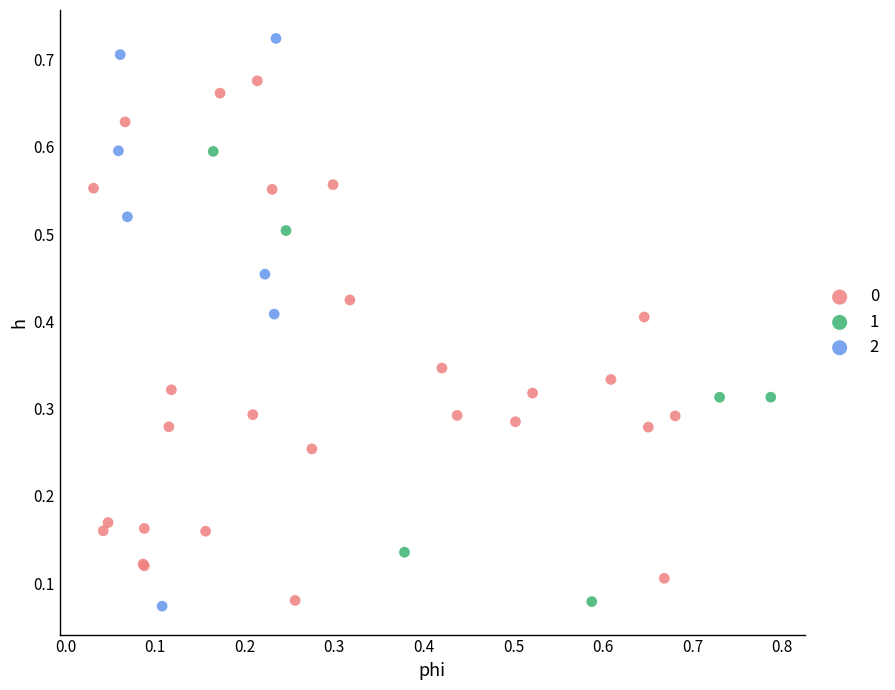

What are all the series names shown in the legend?

0, 1, 2